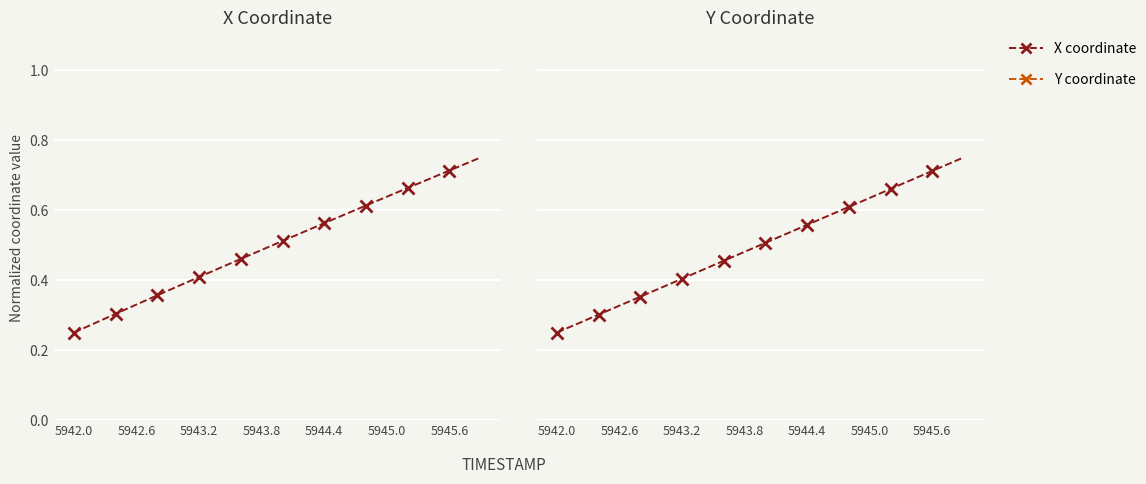

At which label does X reach its minimum?

5942.0